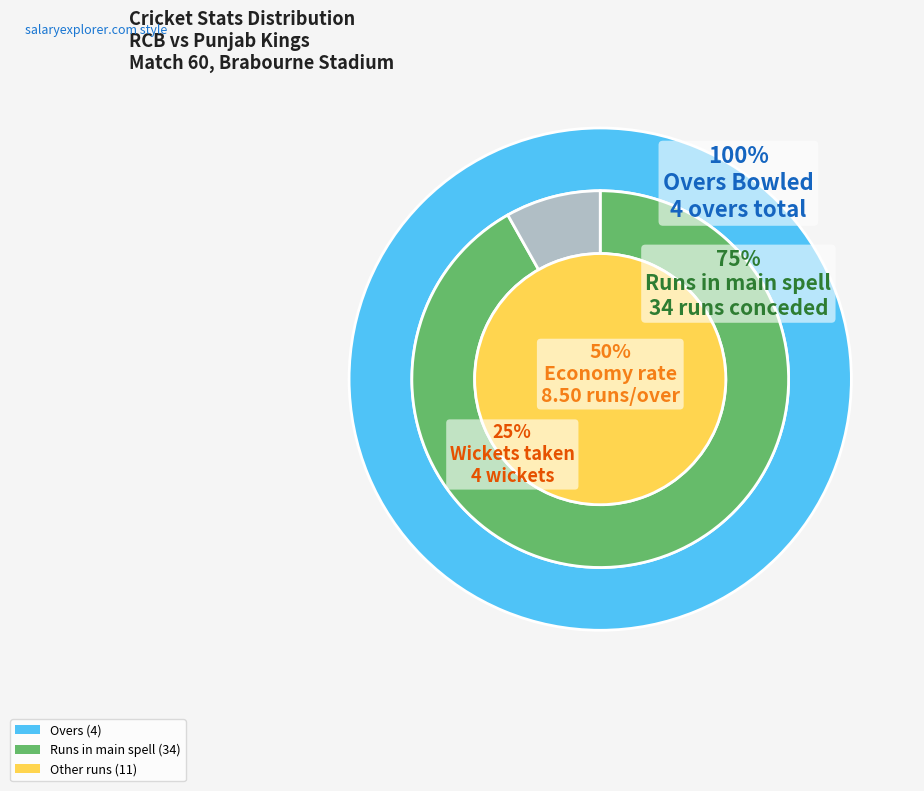

What percentage is NOT represented by Runs (11)?

77.6%